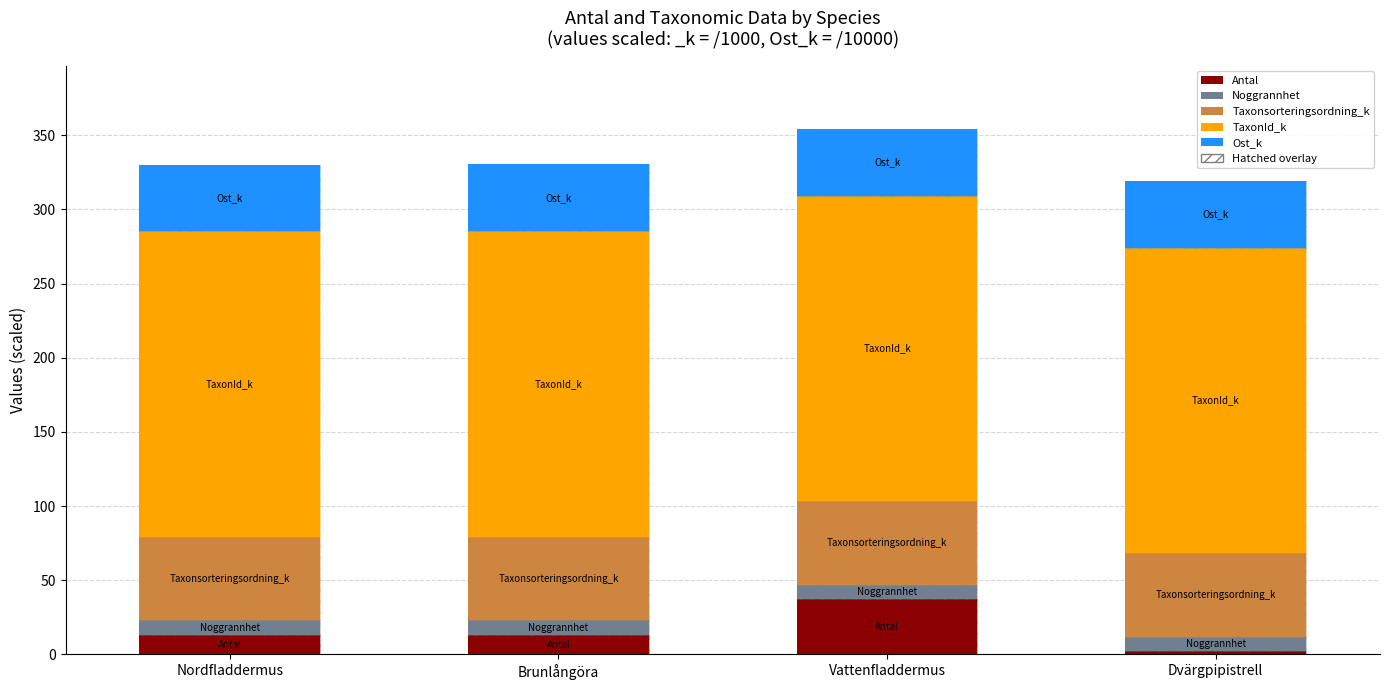

Reading left to right, transcribe all the data shown in this chart.

Antal: Nordfladdermus=13.0	Brunlångöra=13.0	Vattenfladdermus=37.0	Dvärgpipistrell=2.0
Noggrannhet: Nordfladdermus=10.0	Brunlångöra=10.0	Vattenfladdermus=10.0	Dvärgpipistrell=10.0
Taxonsorteringsordning_k: Nordfladdermus=56.3	Brunlångöra=56.3	Vattenfladdermus=56.3	Dvärgpipistrell=56.3
TaxonId_k: Nordfladdermus=206.0	Brunlångöra=206.0	Vattenfladdermus=206.0	Dvärgpipistrell=206.0
Ost_k: Nordfladdermus=45.1	Brunlångöra=45.1	Vattenfladdermus=45.1	Dvärgpipistrell=45.1